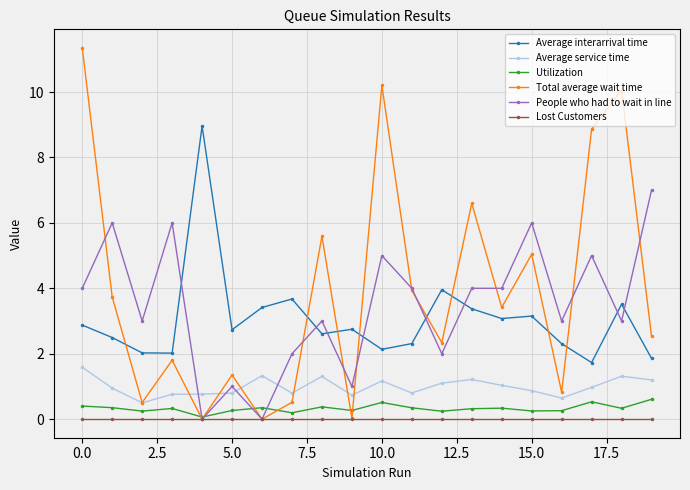

Which series has the widest spread of values?

Total average wait time